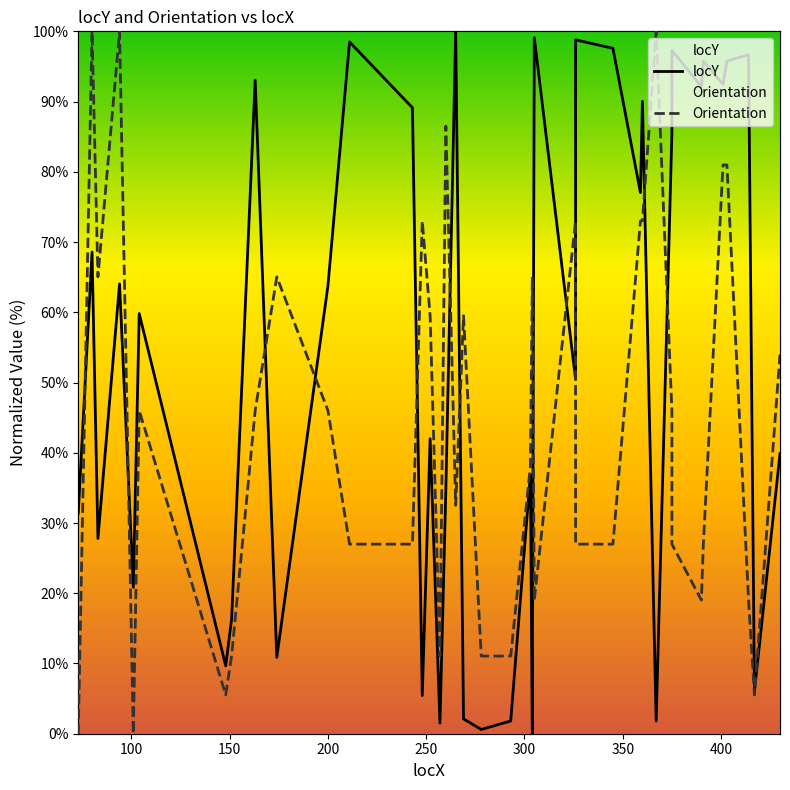

How many values in locY are above zero?

39